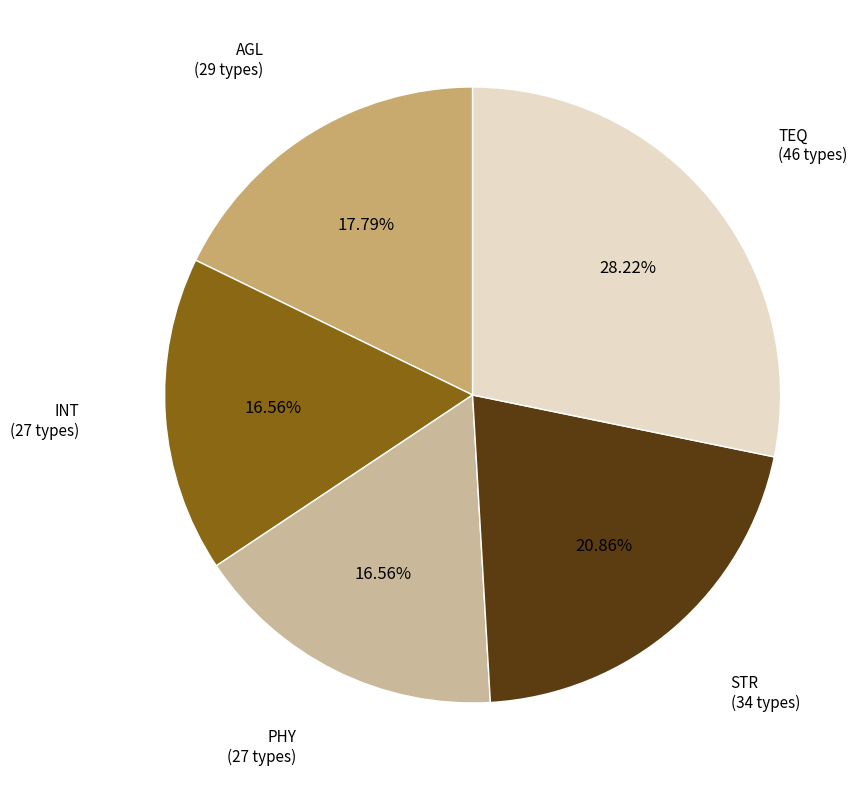

Does any single category account for the majority?

No